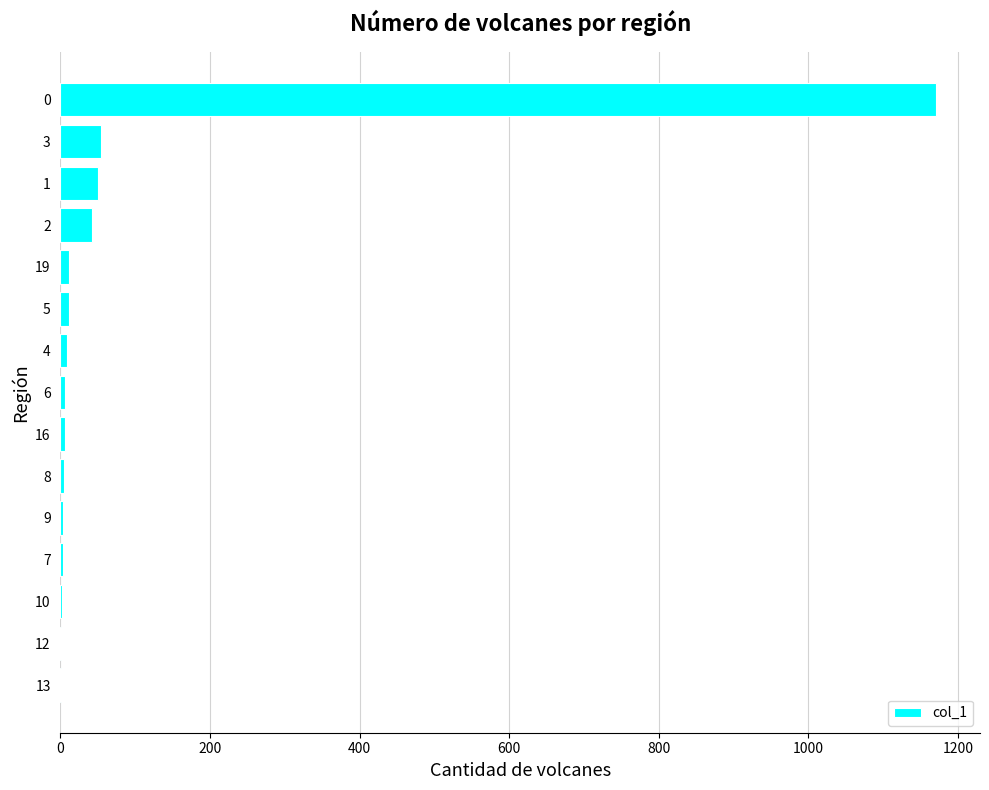

The value at 2 is 42. True or false?

True